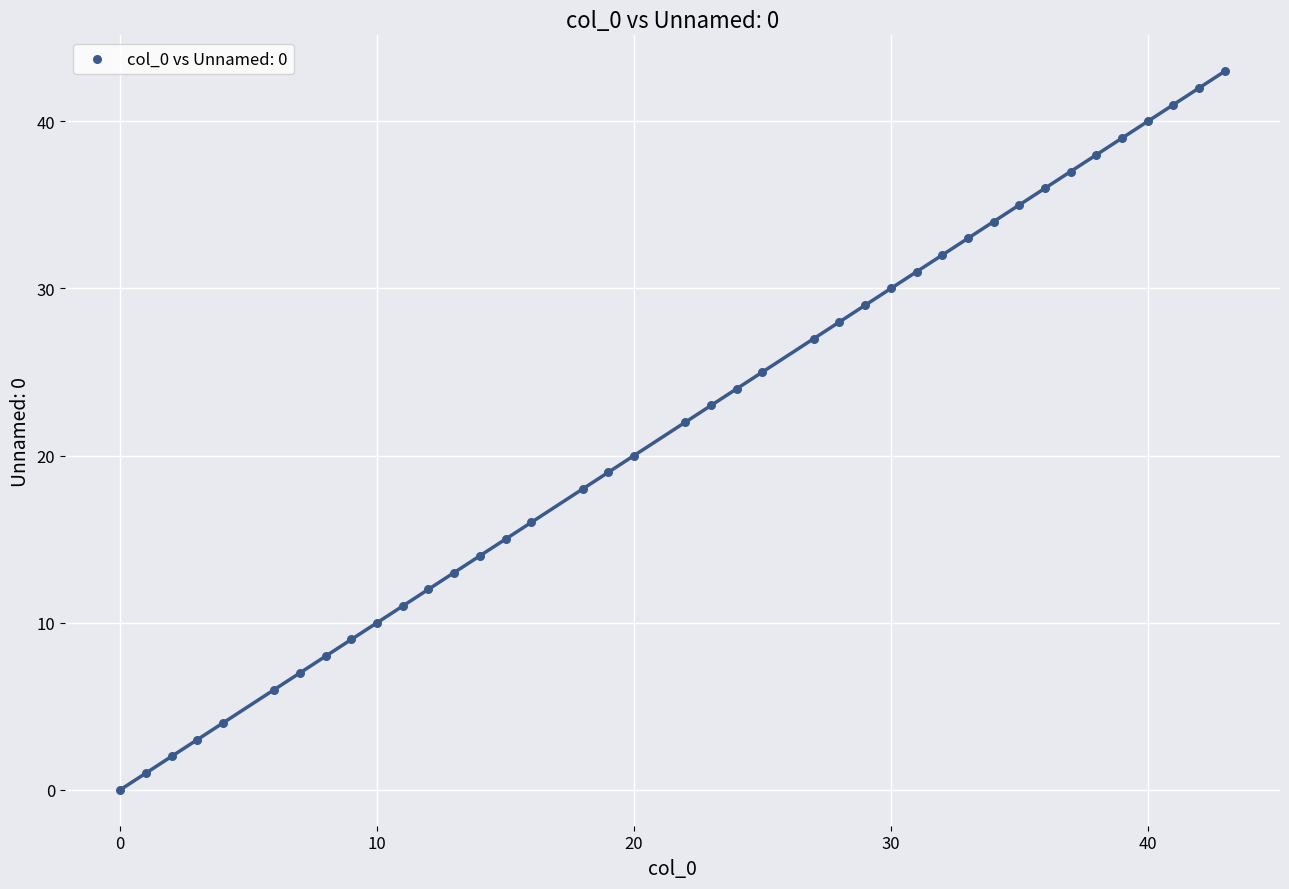

What is the range of Y values (max minus min)?

43